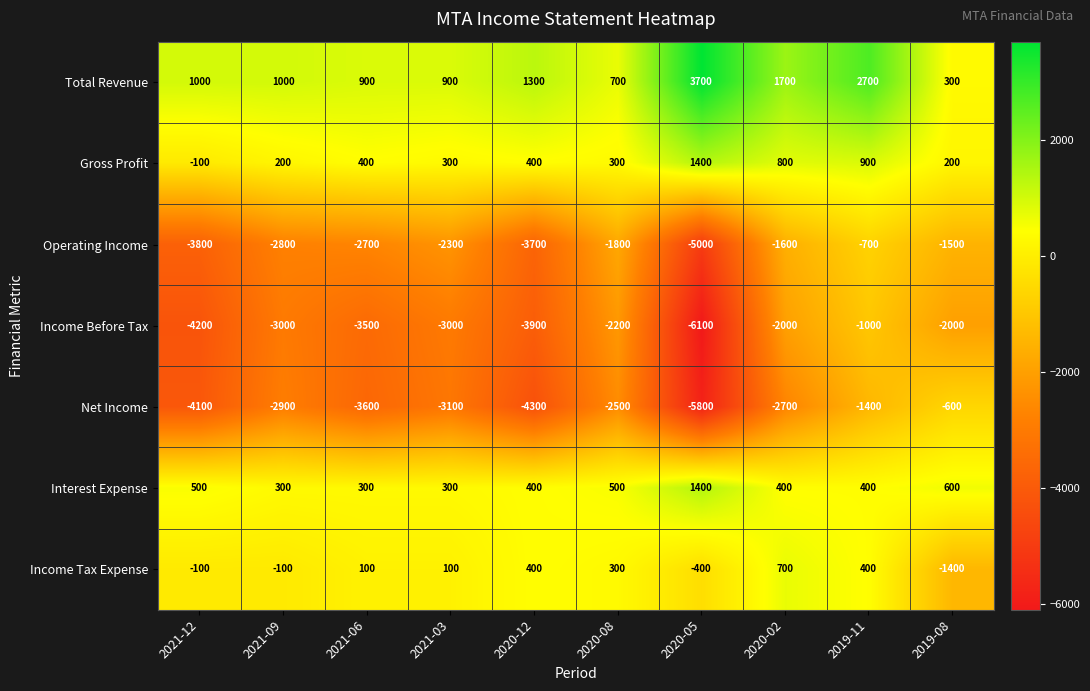

What is the smallest value displayed?

-6100